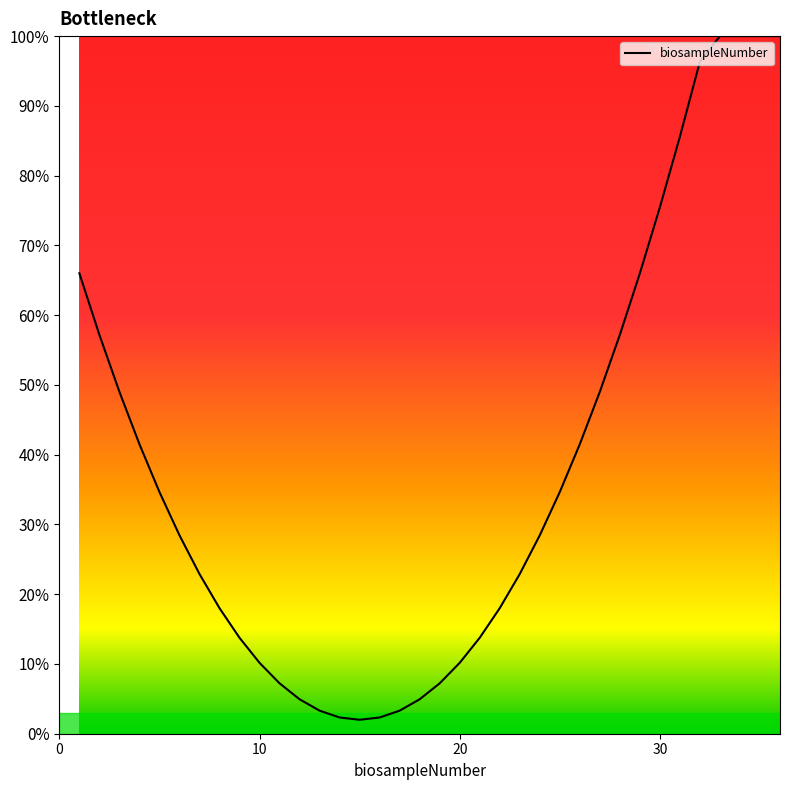

Does the chart display data point markers on the line(s)?

No